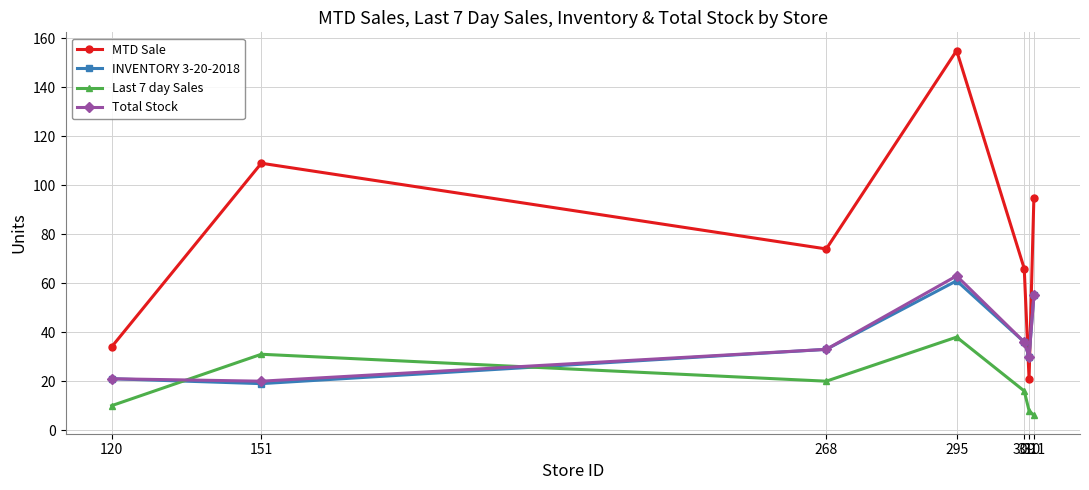

True or false: MTD Sale and Total Stock intersect in this chart.

True